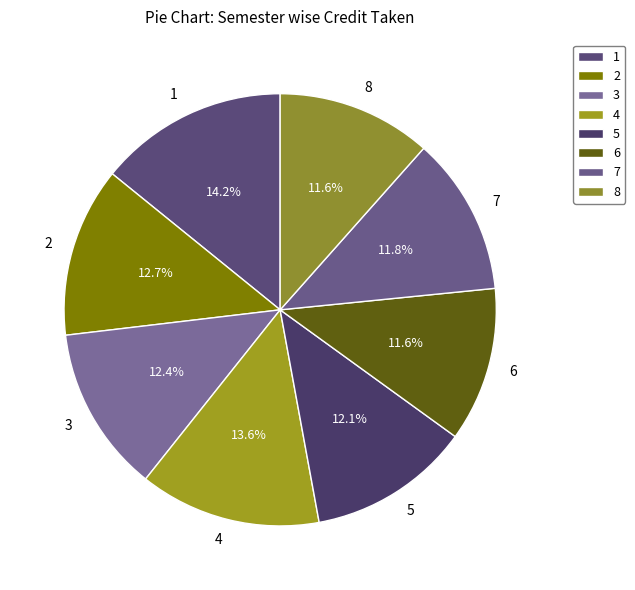

What portion of the pie excludes 7?

88.2%